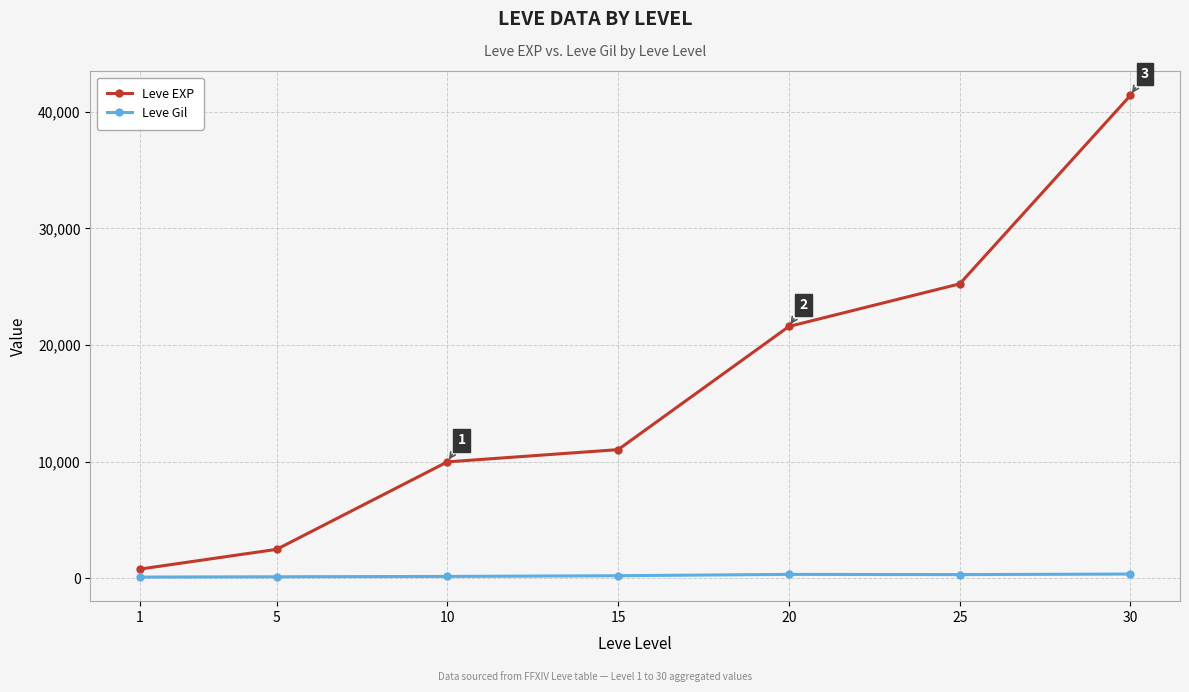

Is the value of Leve Gil at 25 greater than the value of Leve EXP at 15?

No